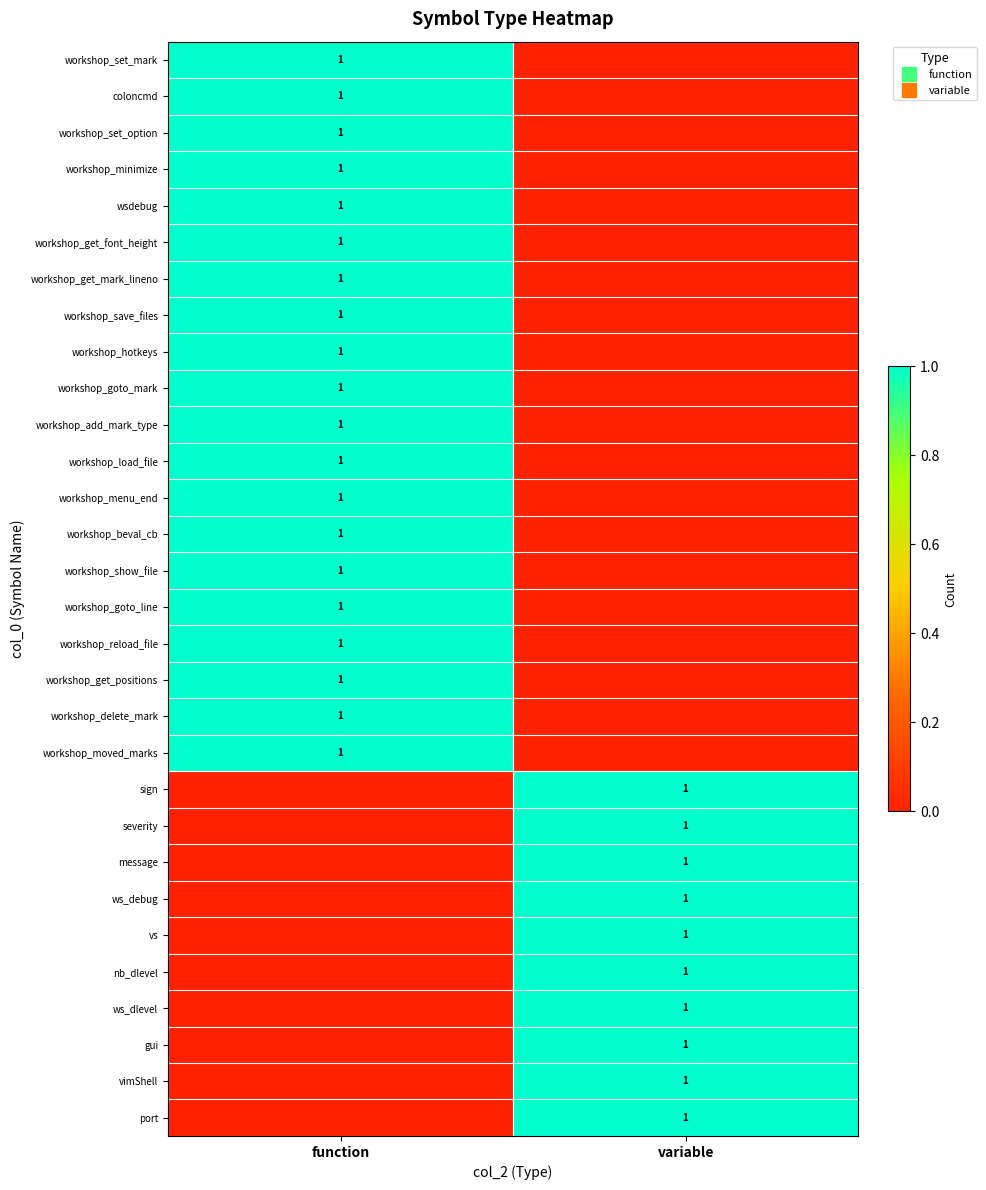

Read the workshop_set_mark value at function.

1